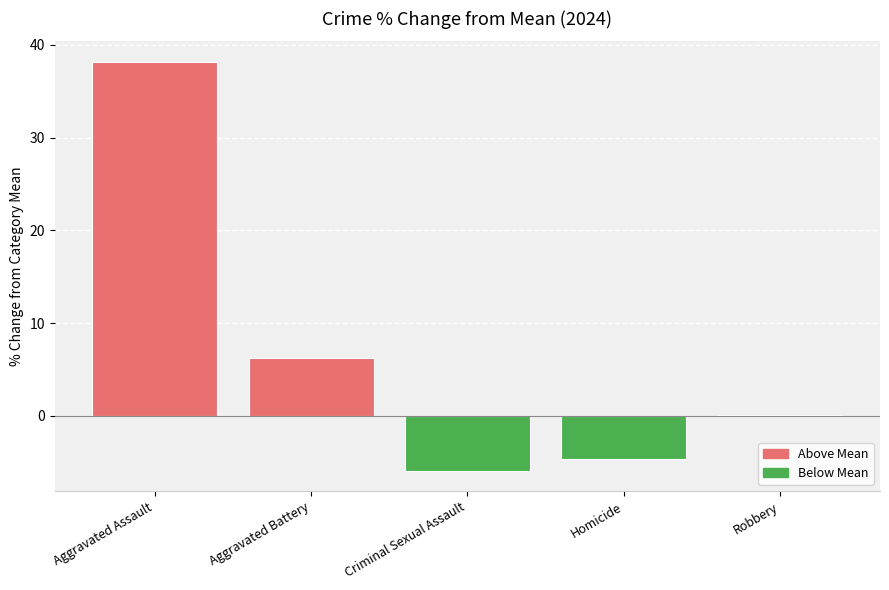

What is the change in value from Aggravated Battery to Criminal Sexual Assault?

-12.2